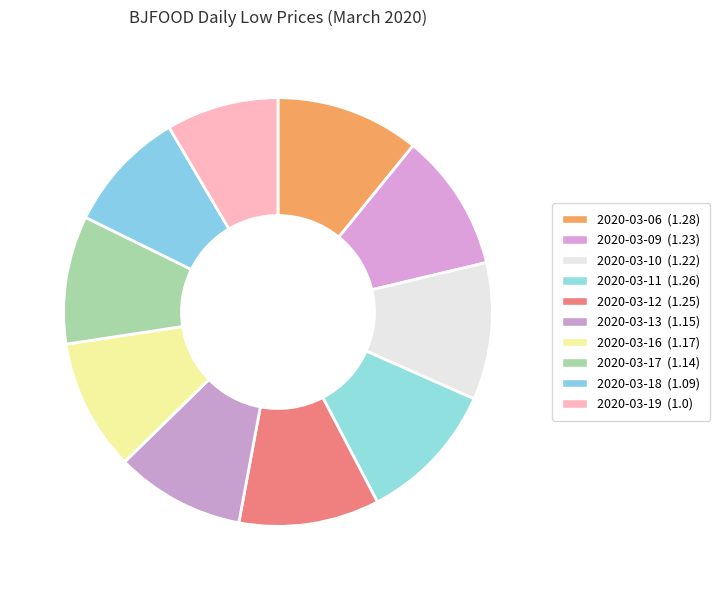

Which slice is the smallest?

2020-03-19